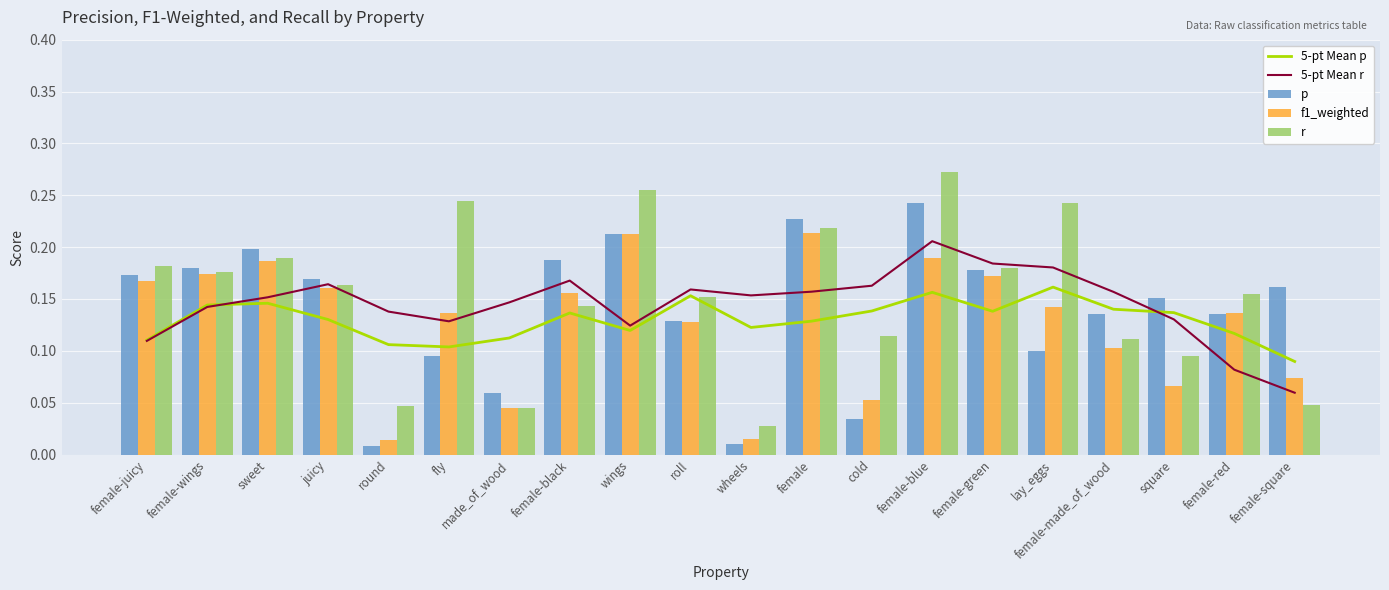

What is the total value across all series at female-red?

0.6